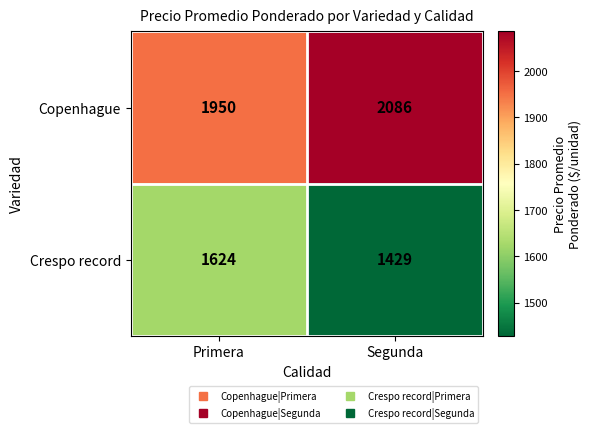

Reading right to left, list all the values displayed in this chart.

Copenhague: Segunda=2086	Primera=1950
Crespo record: Segunda=1429	Primera=1624